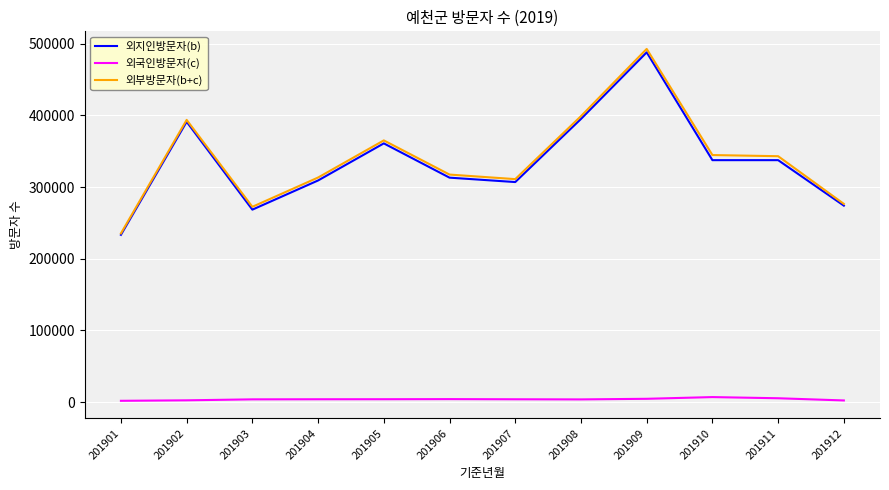

At which label is 외부방문자(b+c) closest to 363946?

201905